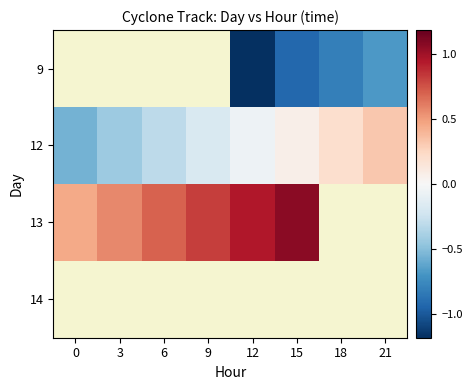

Rank the series by their average value, from lowest to highest.

9, 12, 13, 14